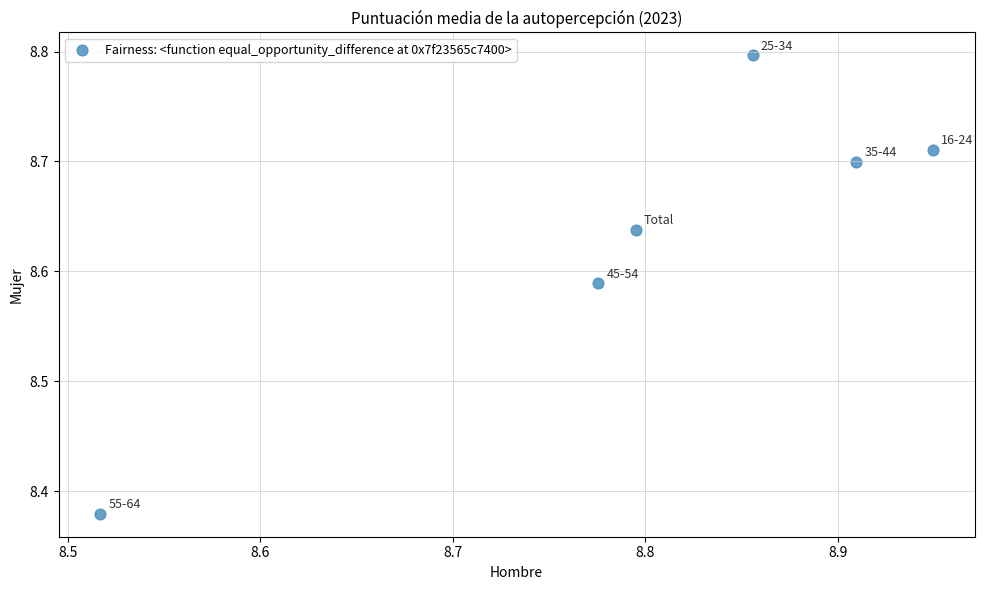

What is the range of Y values (max minus min)?

0.4